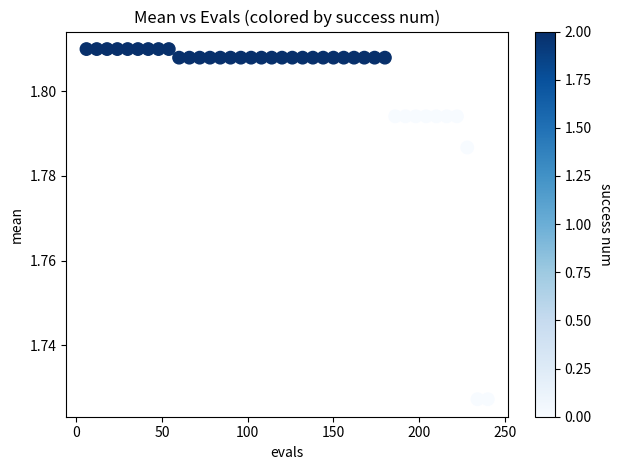

What is the range of X values (max minus min)?

234.0